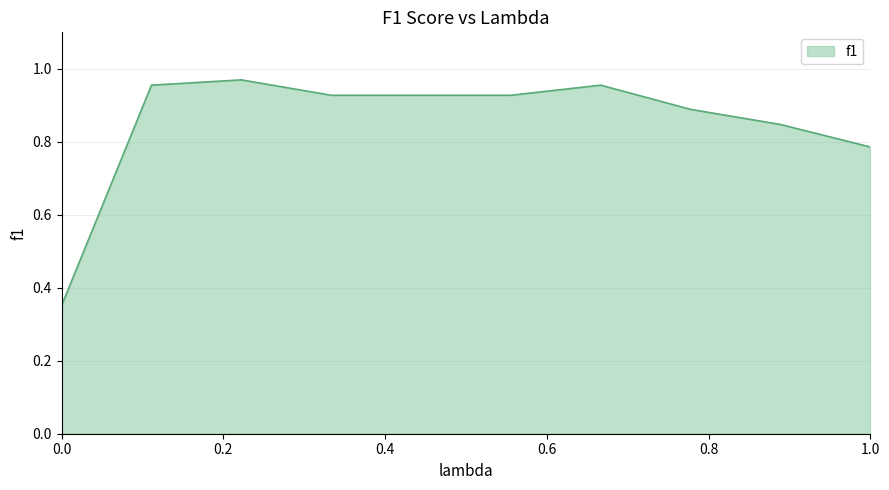

What is the sum of all values?

8.5